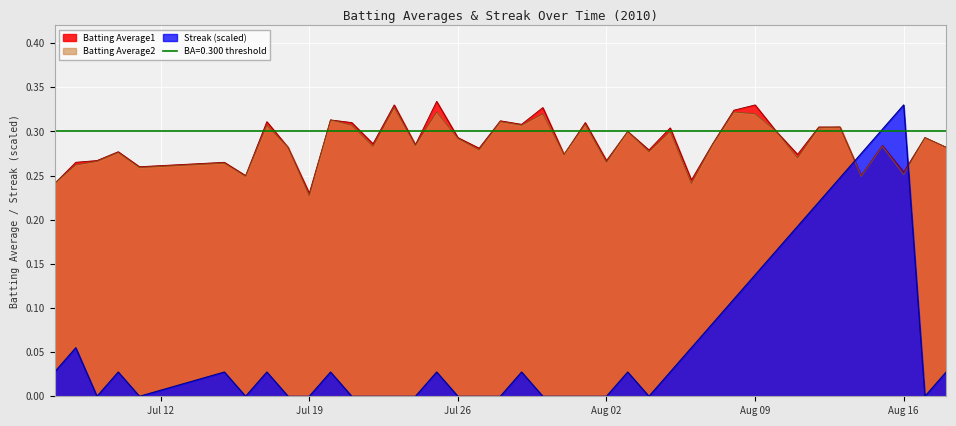

After their last crossing, which series has the higher values: Streak (scaled) or Batting Average1?

Batting Average1